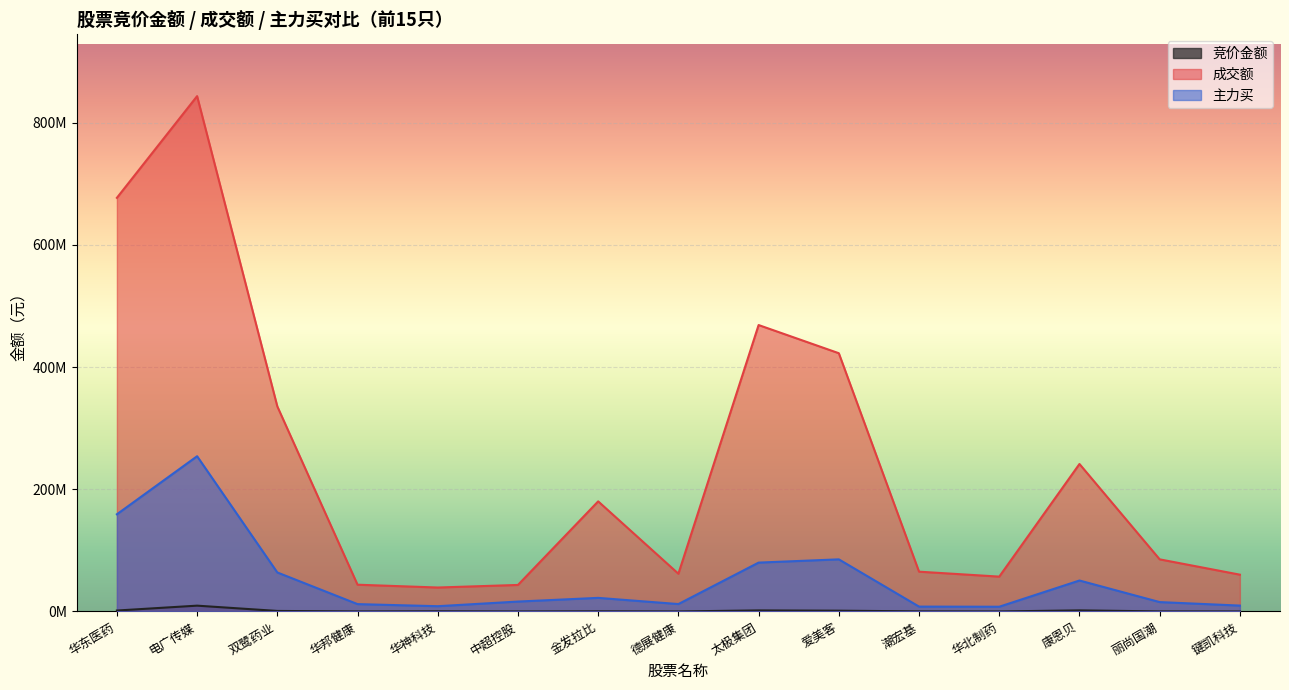

Reading left to right, list all the values displayed in this chart.

竞价金额: 1524700	9508990	853655	47748	300980	17710	266392	19032	1705440	1258600	167294	36208	1745985	113880	22676
成交额: 677235938	843736386	335754780	43800000	39213283	43409902	180254171	61788431	468949686	422818115	65149883	57051386	241454657	85324939	60240687
主力买: 159125052	254170825	63857618	12034329	8614942	16218223	22246800	12118607	80004897	85317028	7959742	7749557	50682669	15348197	9611779